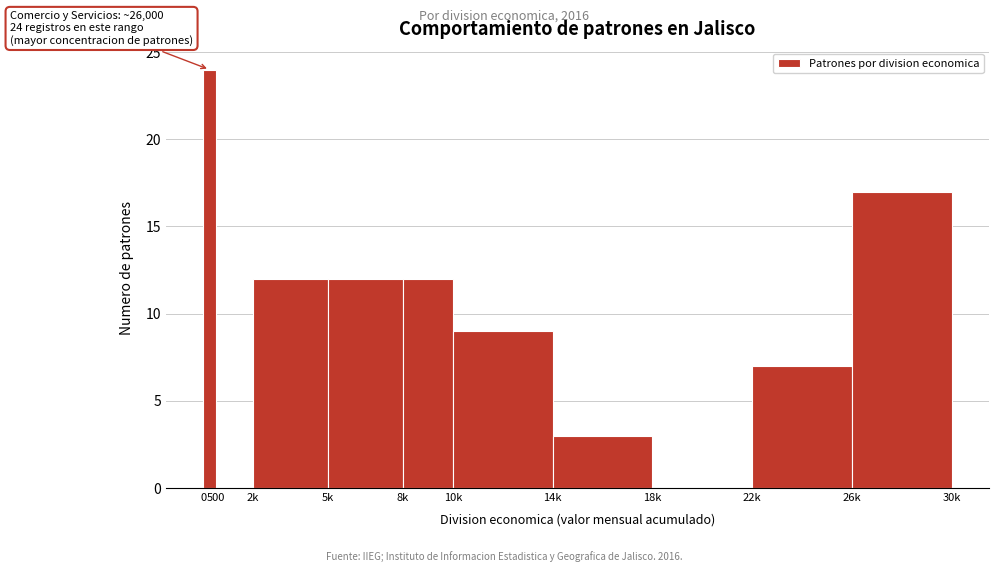

Reading left to right, list all the values displayed in this chart.

0=24	500=0	2k=12	5k=12	8k=12	10k=9	14k=3	18k=0	22k=7	26k=17